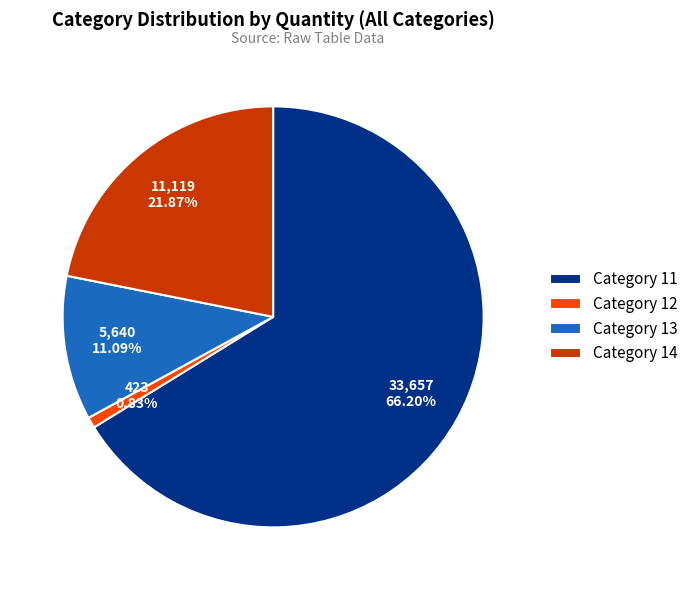

Which category has the smallest portion of the pie?

Category 12